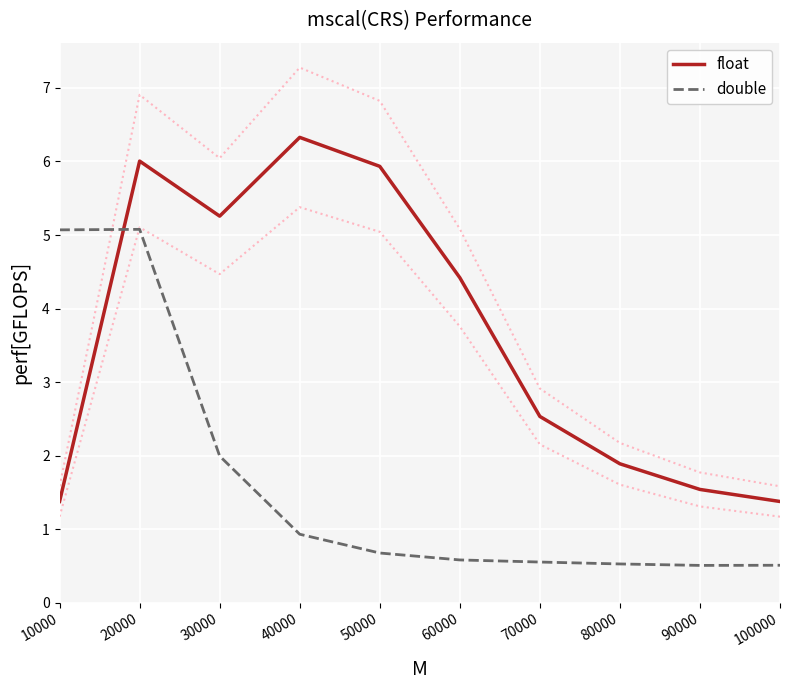

At how many categories does at least one series exceed 5?

5